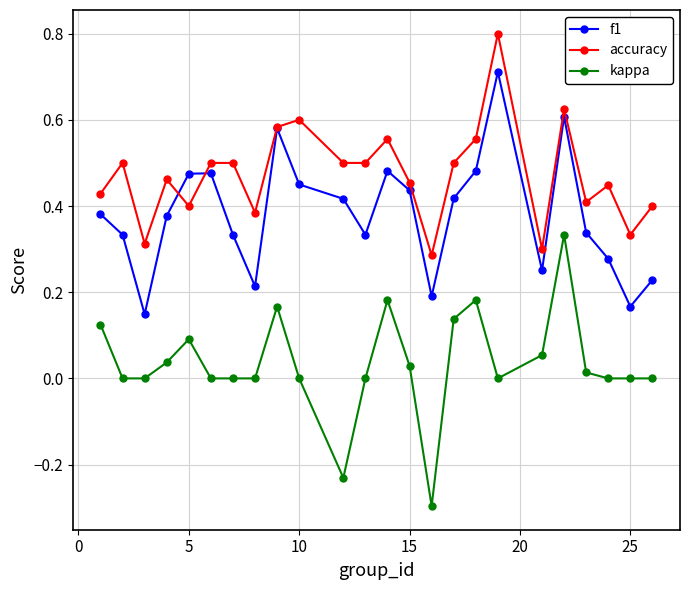

How many accuracy values are between 0 and 1?

24